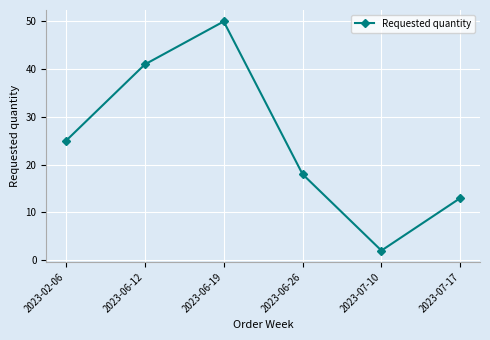

Which label corresponds to the largest value in the chart?

2023-06-19